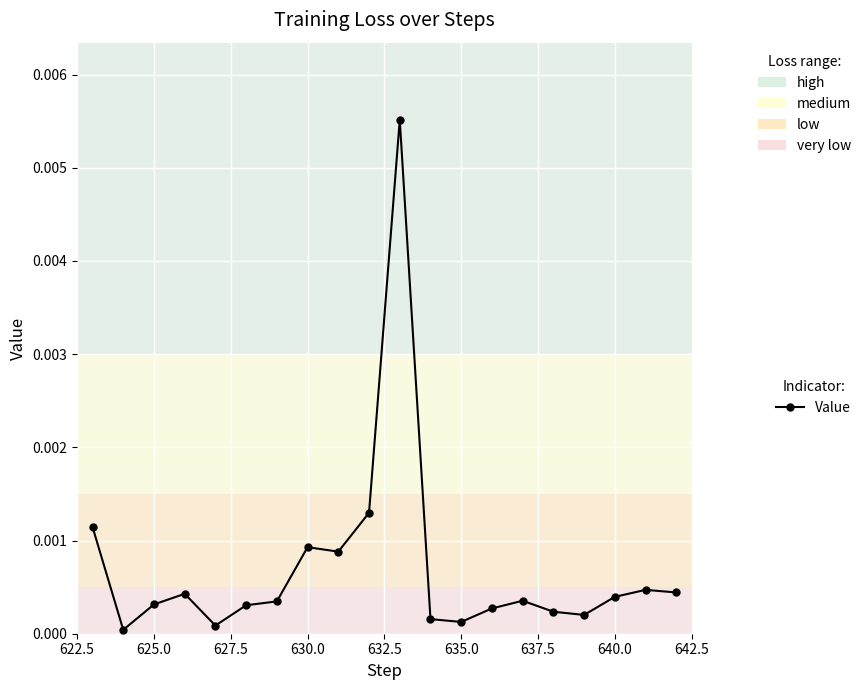

True or false: there are more than 1 points higher than both neighbors.

True